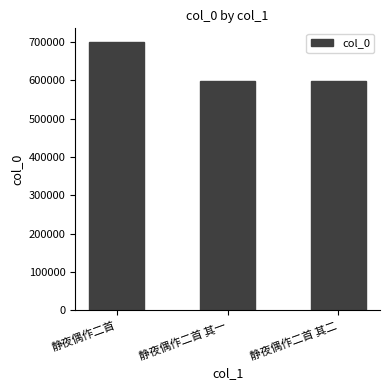

What is the minimum value shown in the chart?

596925